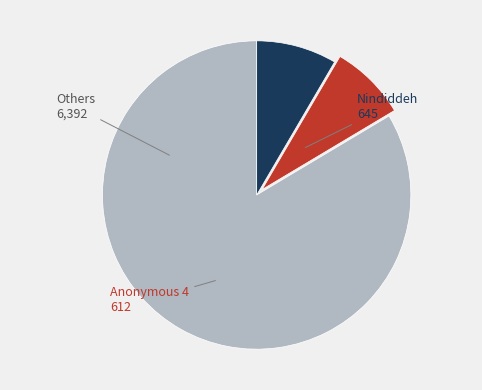

Is there a majority slice in this chart?

Yes